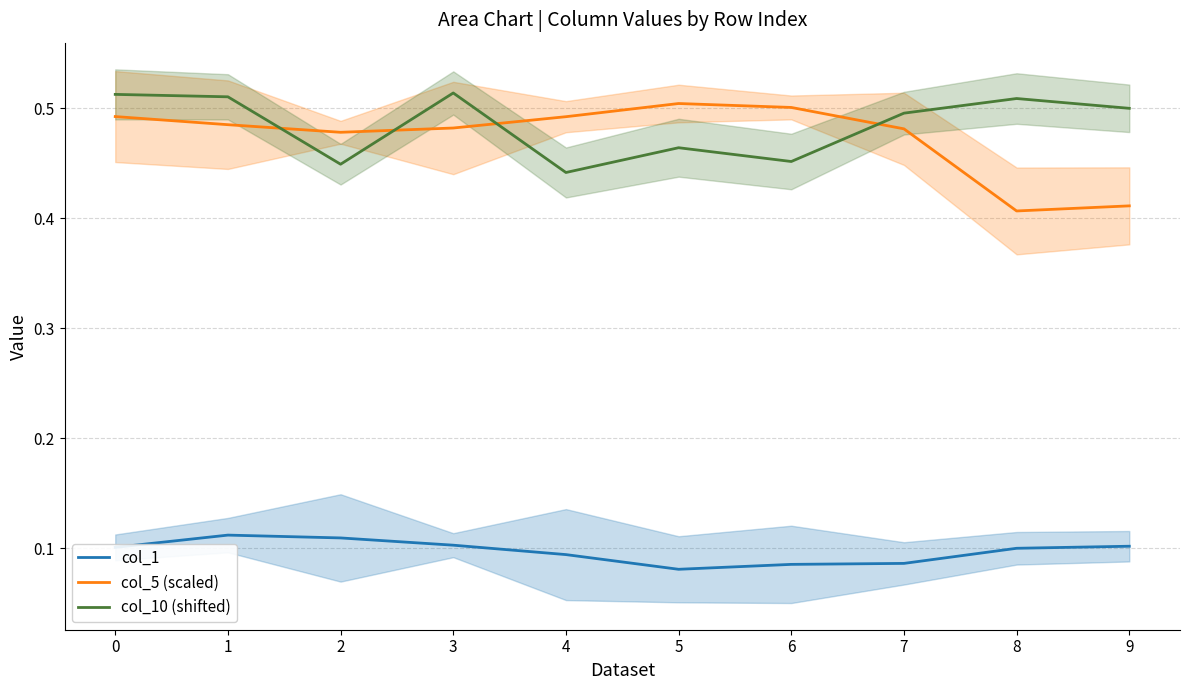

What is the minimum value for col_5 (scaled)?

0.4